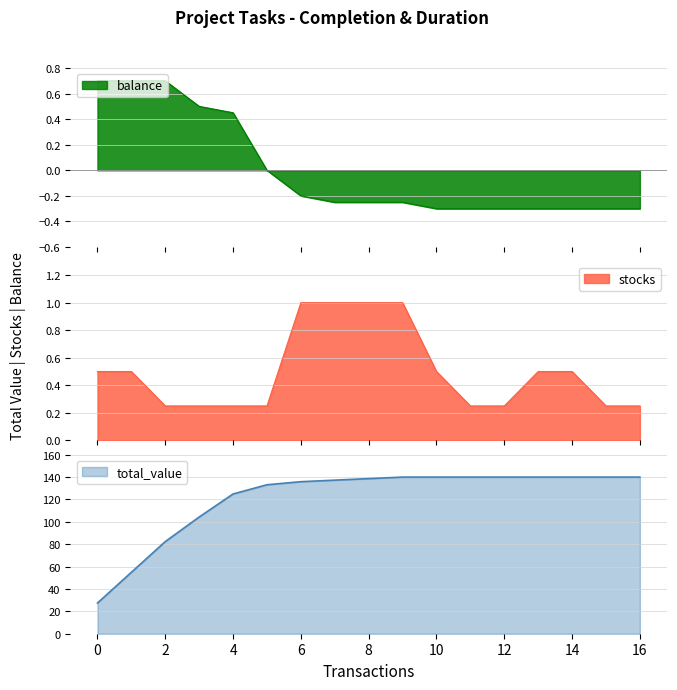

The value of total_value at 6 is 135.9. True or false?

True